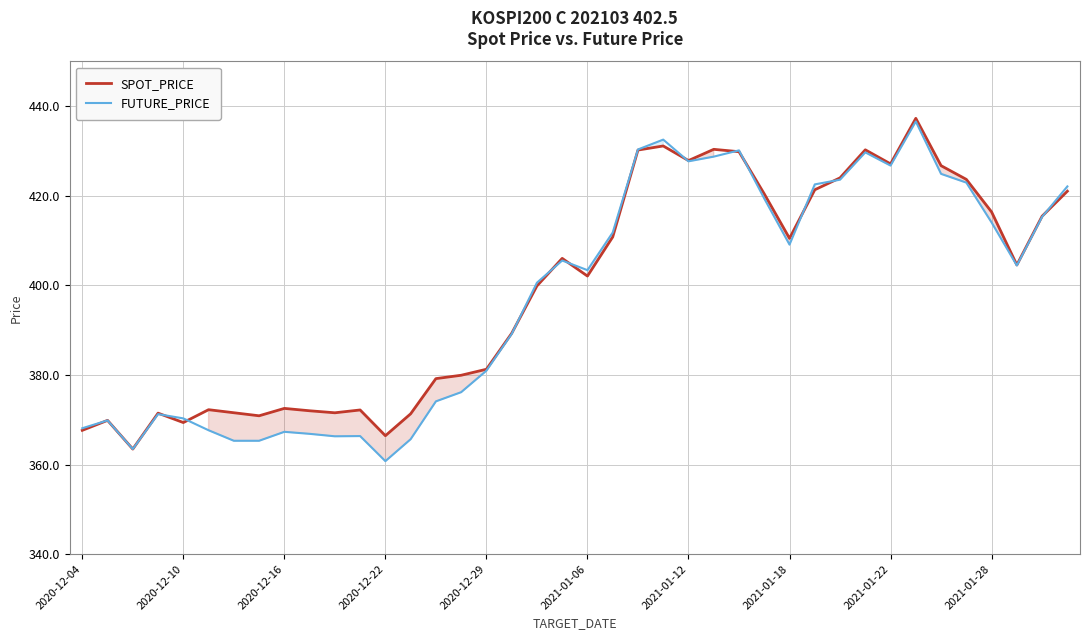

True or false: SPOT_PRICE has a value of 430.4 at 25.

True